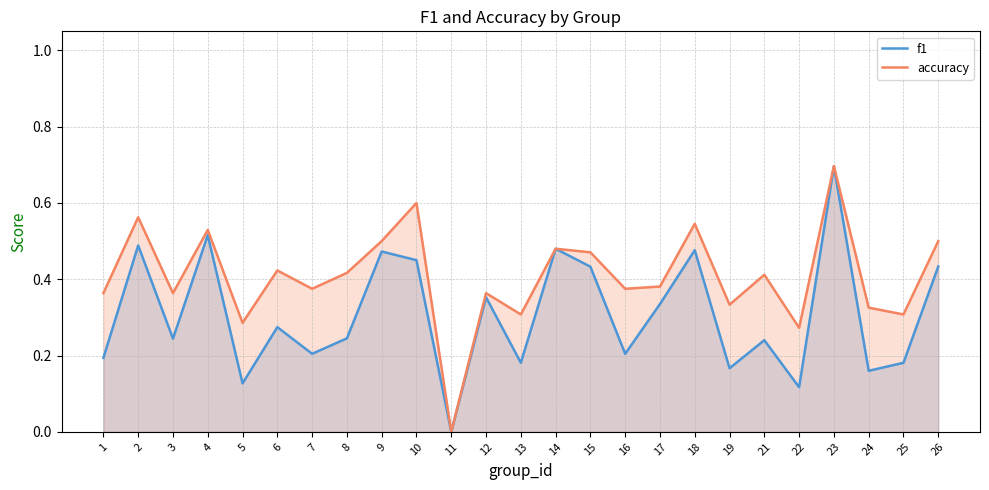

Which series has the widest spread of values?

accuracy